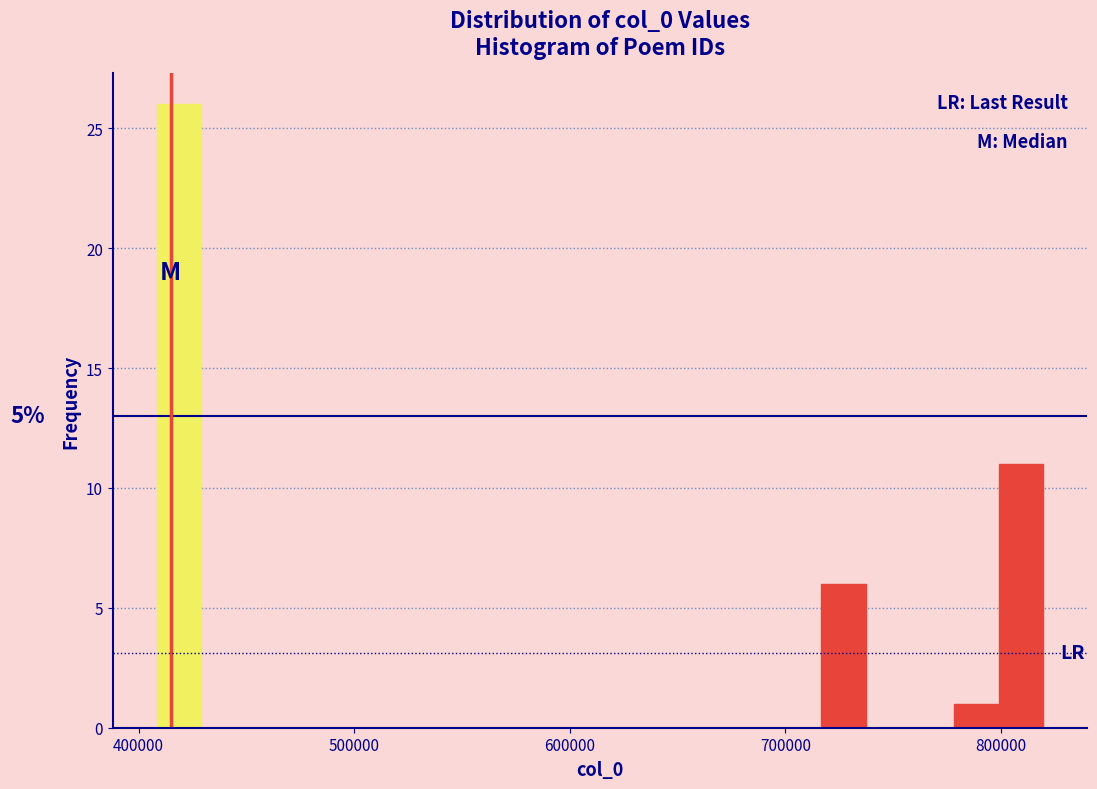

Read against the x-axis, roughly where is the centre of the tallest bar?

420000